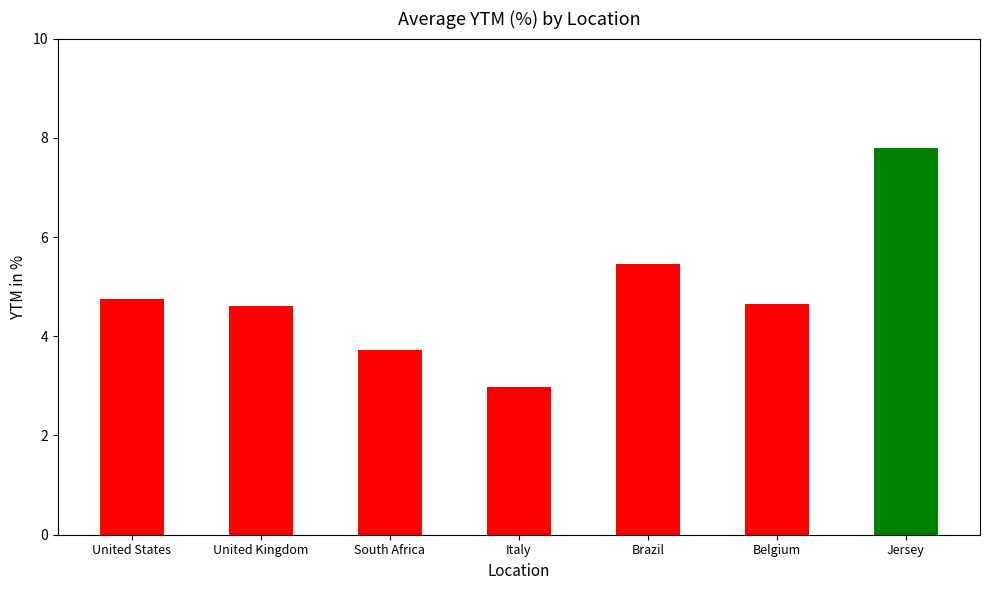

What is the sum of all values?

34.0